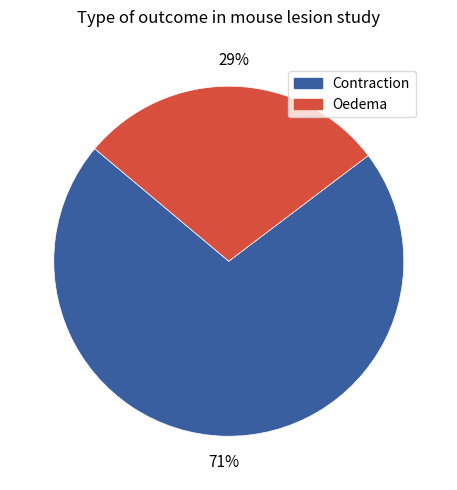

How many segments does this pie chart have?

2